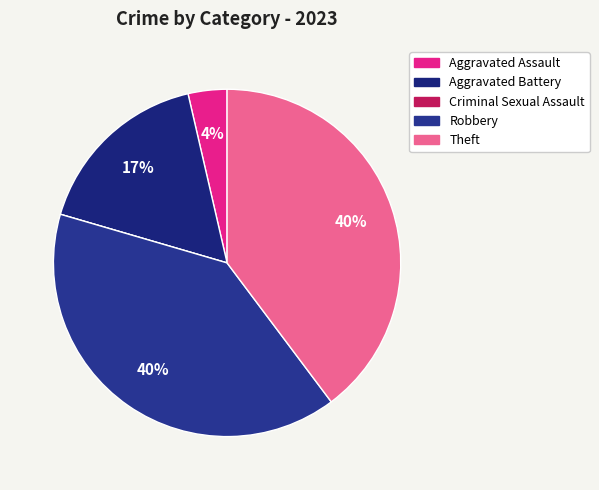

The Aggravated Assault slice represents 4% of the pie. True or false?

True